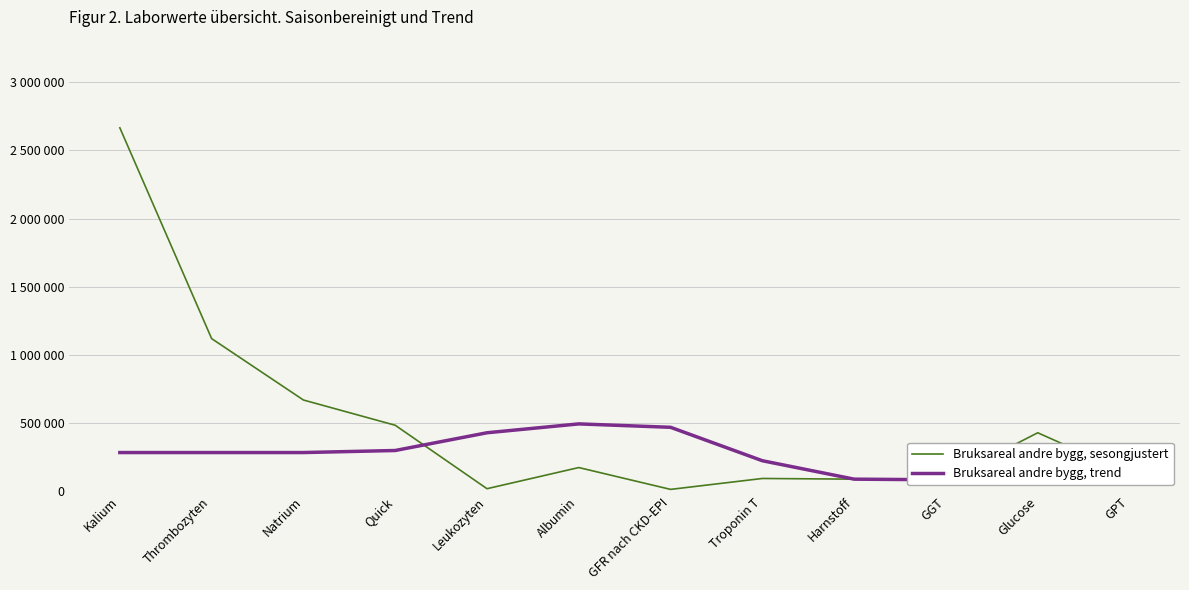

What are all the series names shown in the legend?

Bruksareal andre bygg, sesongjustert, Bruksareal andre bygg, trend